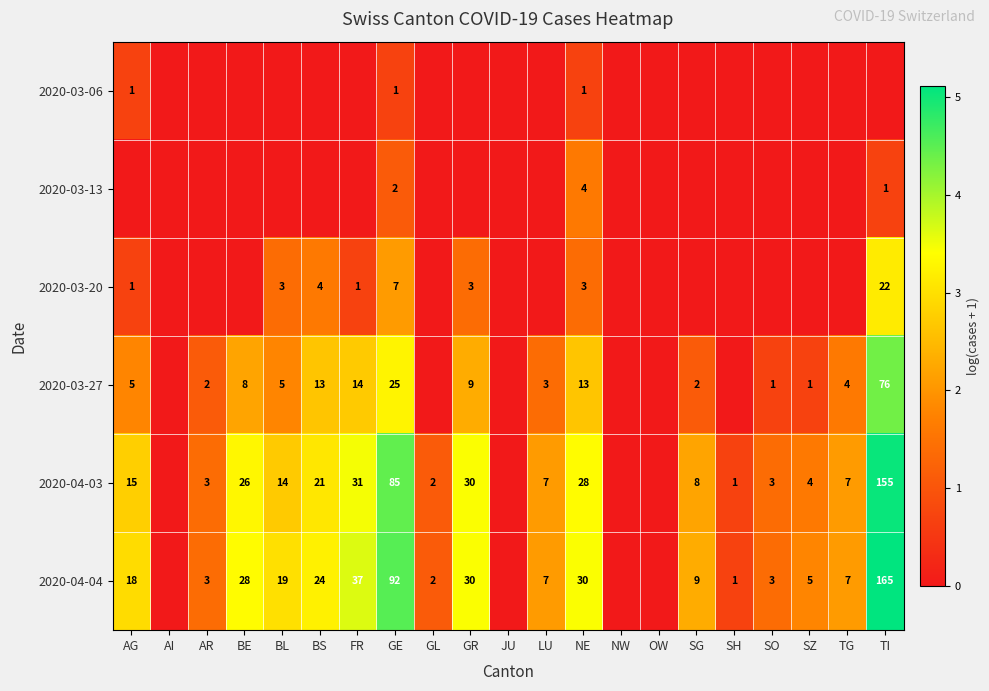

Count the number of categories in the chart.

21